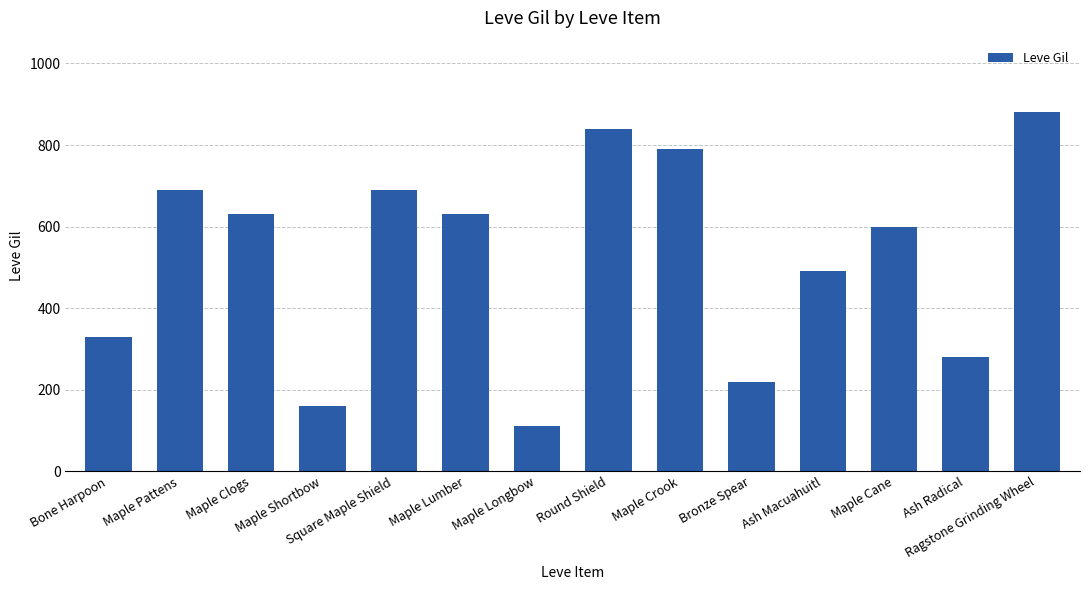

Where is the data nearest to the value 495?

Ash Macuahuitl